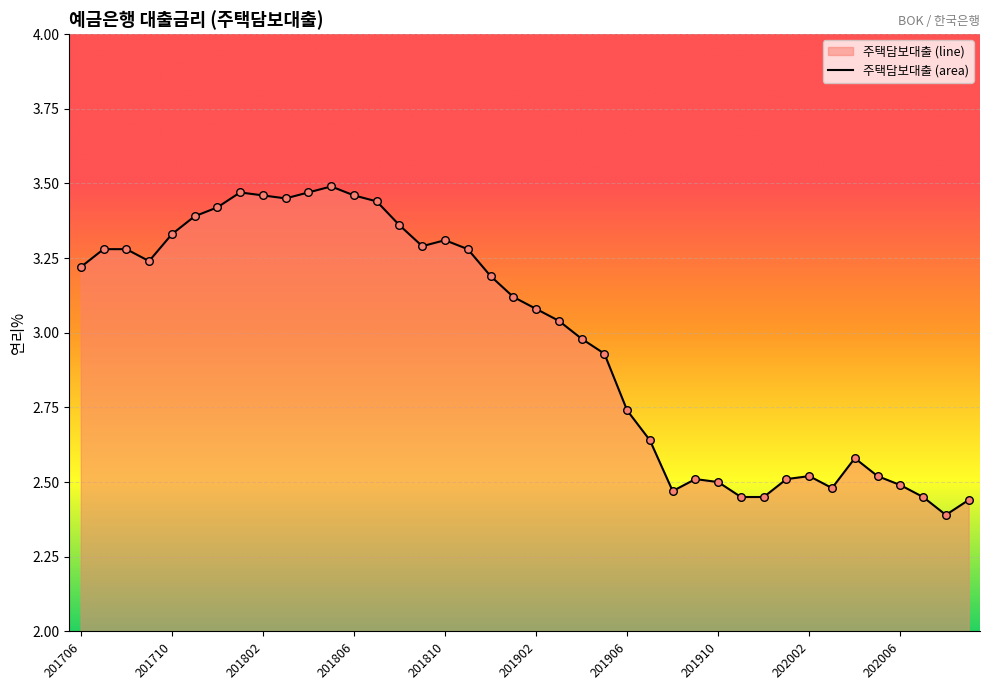

What is the difference between the maximum and minimum values?

1.1